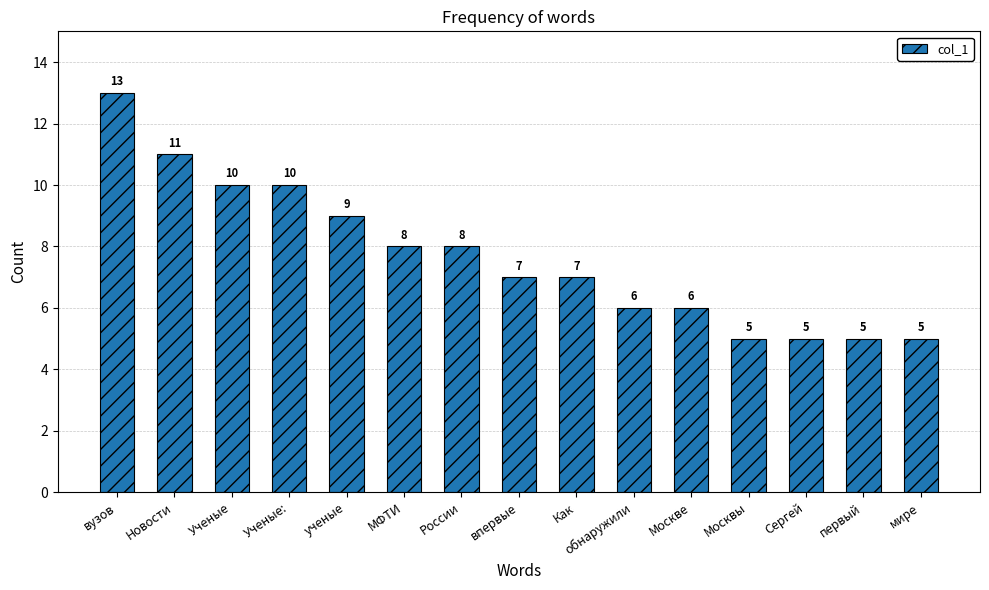

Reading left to right, extract all data points from this chart.

вузов=13	Новости=11	Ученые=10	Ученые:=10	ученые=9	МФТИ=8	России=8	впервые=7	Как=7	обнаружили=6	Москве=6	Москвы=5	Сергей=5	первый=5	мире=5